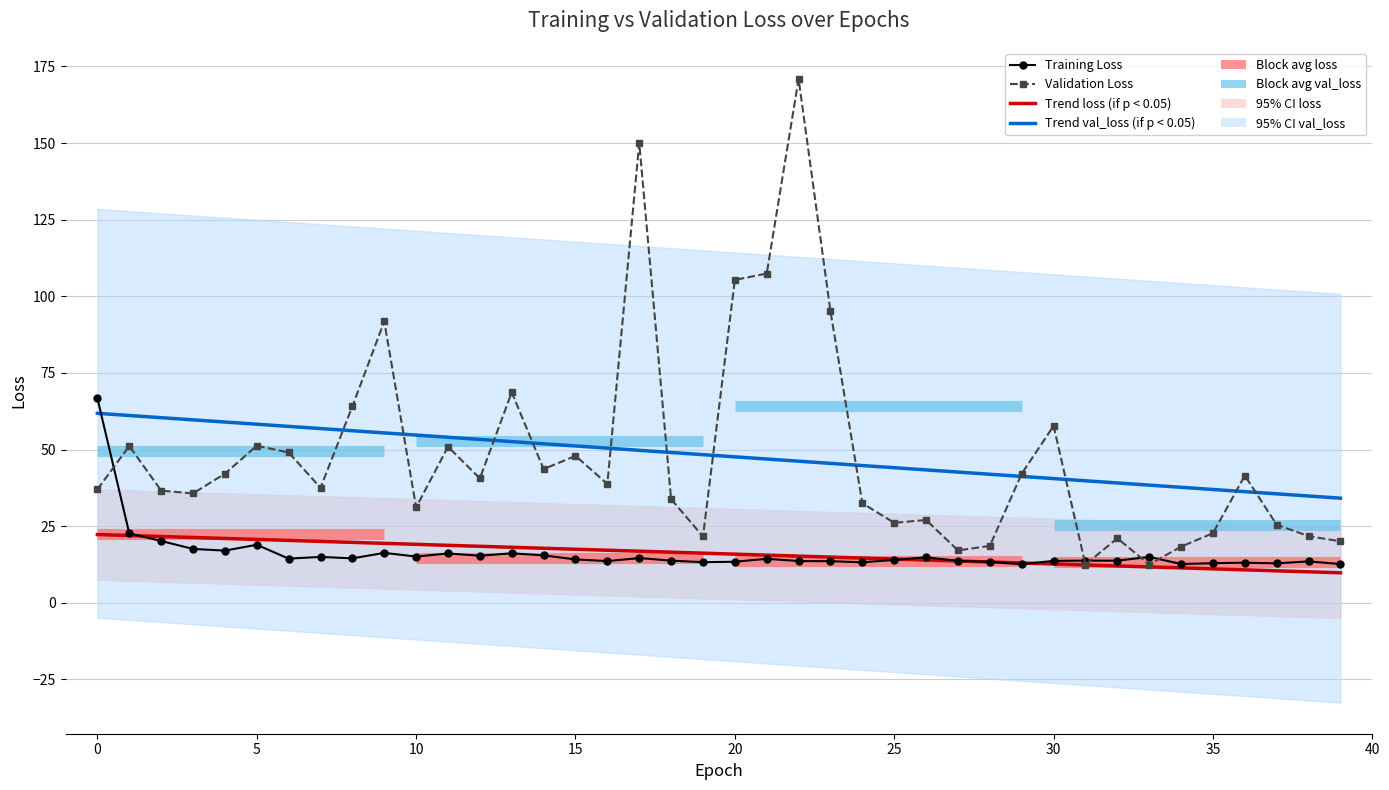

What is the difference between the maximum and second lowest values in the val_loss series?

158.4